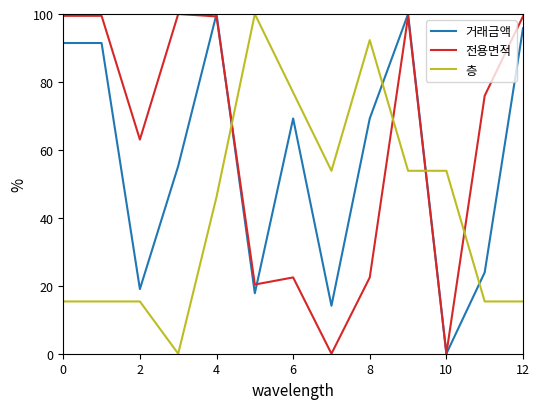

Which series has the largest total across all categories?

전용면적